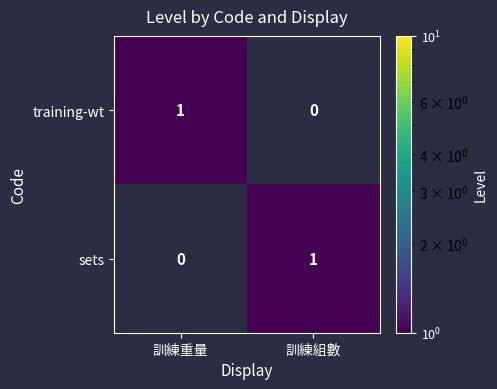

Reading left to right, list all the values displayed in this chart.

training-wt: 1	0
sets: 0	1